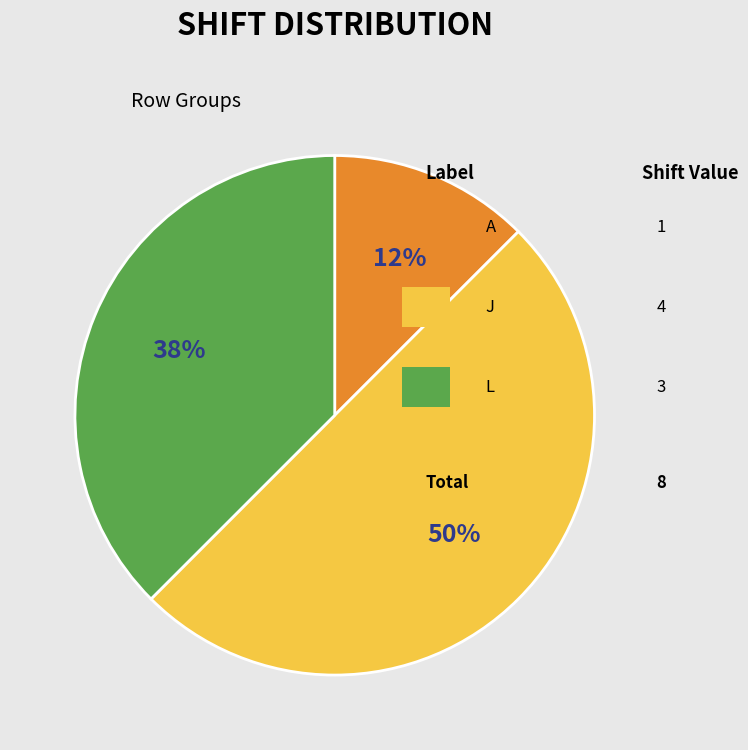

How many segments does this pie chart have?

3